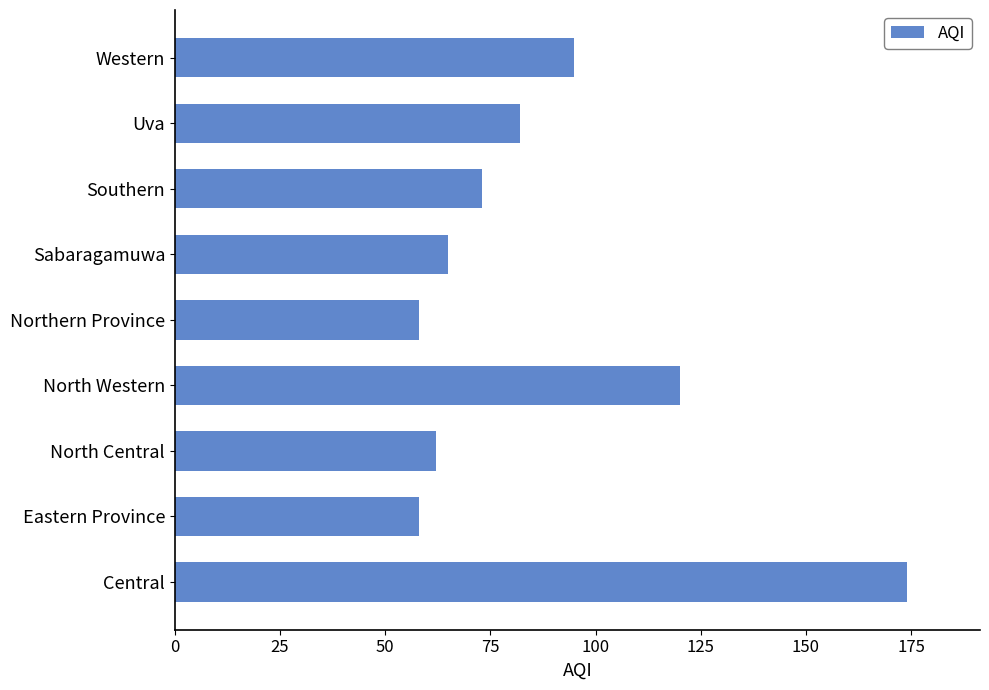

The chart shows a value of 100 at Sabaragamuwa. True or false?

False